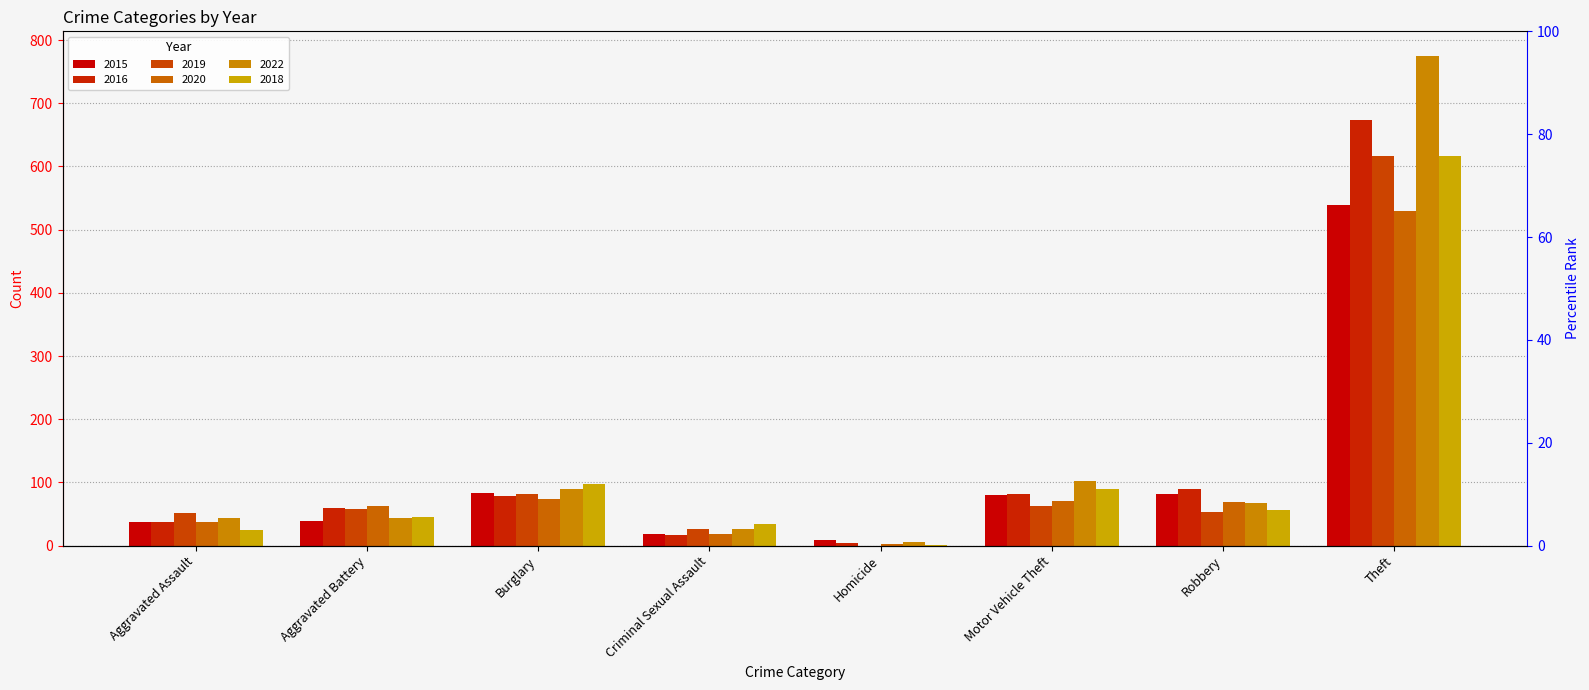

Is it true that 2018 equals 7 at Criminal Sexual Assault?

False